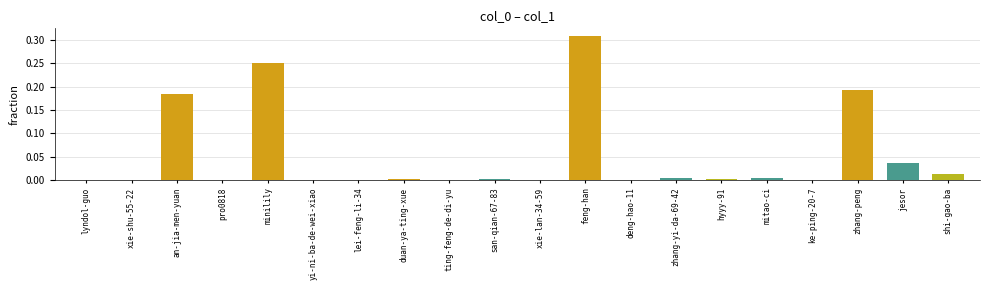

True or false: the data shows 0.0 at duan-ya-ting-xue.

True